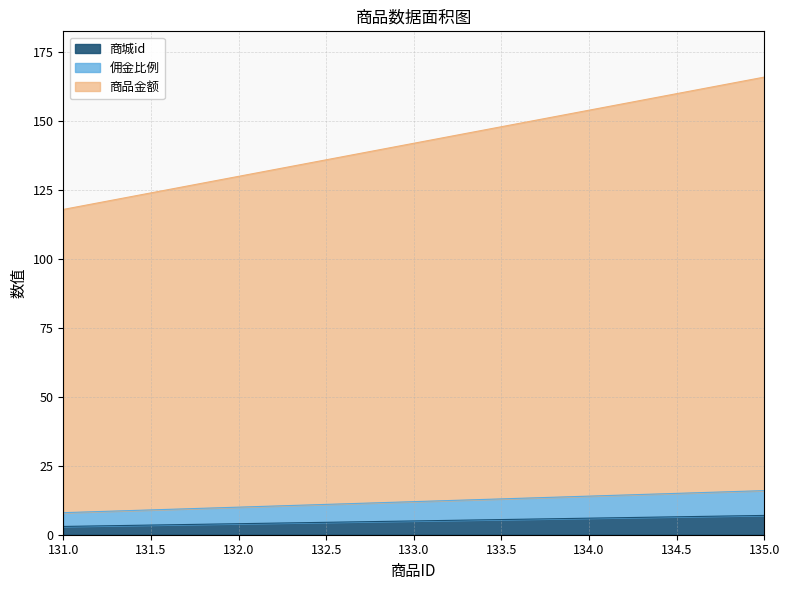

What is the highest value of the 商城id series?

7